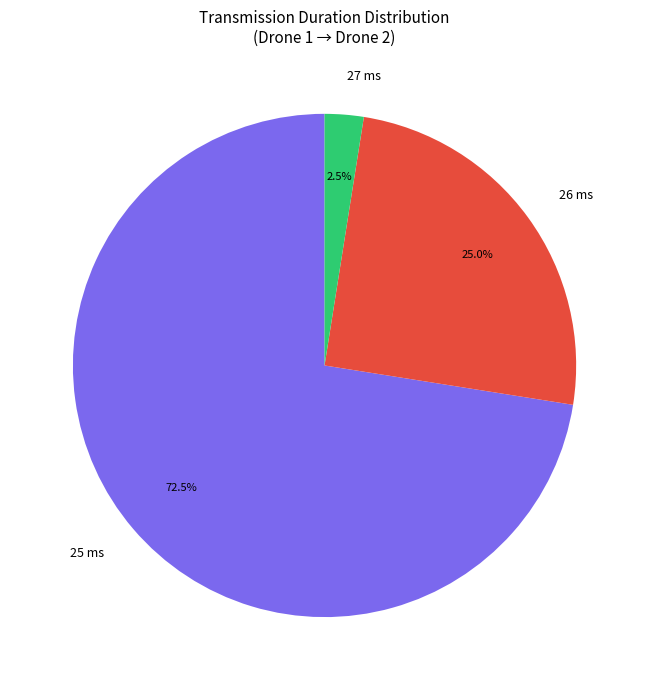

Rank the categories by value from highest to lowest.

25 ms, 26 ms, 27 ms